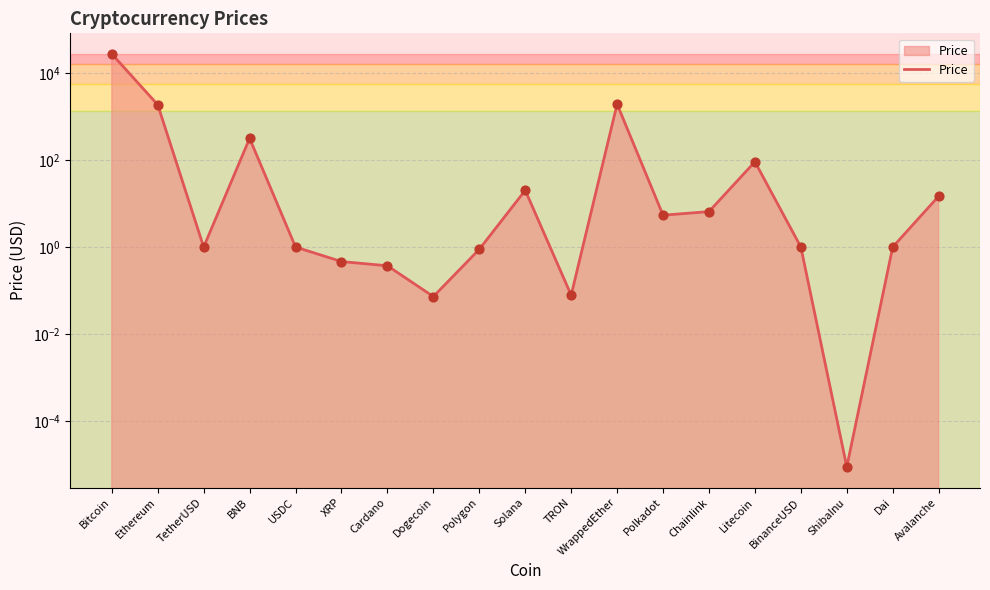

What is the change in value from BNB to Solana?

-293.5